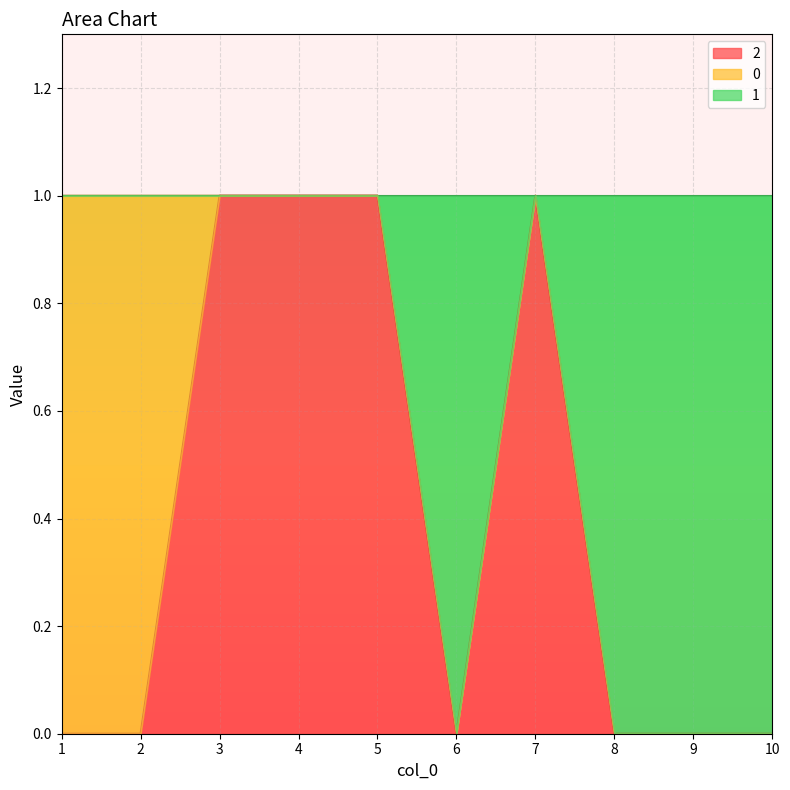

True or false: 2 has a value of 0 at 1.

True